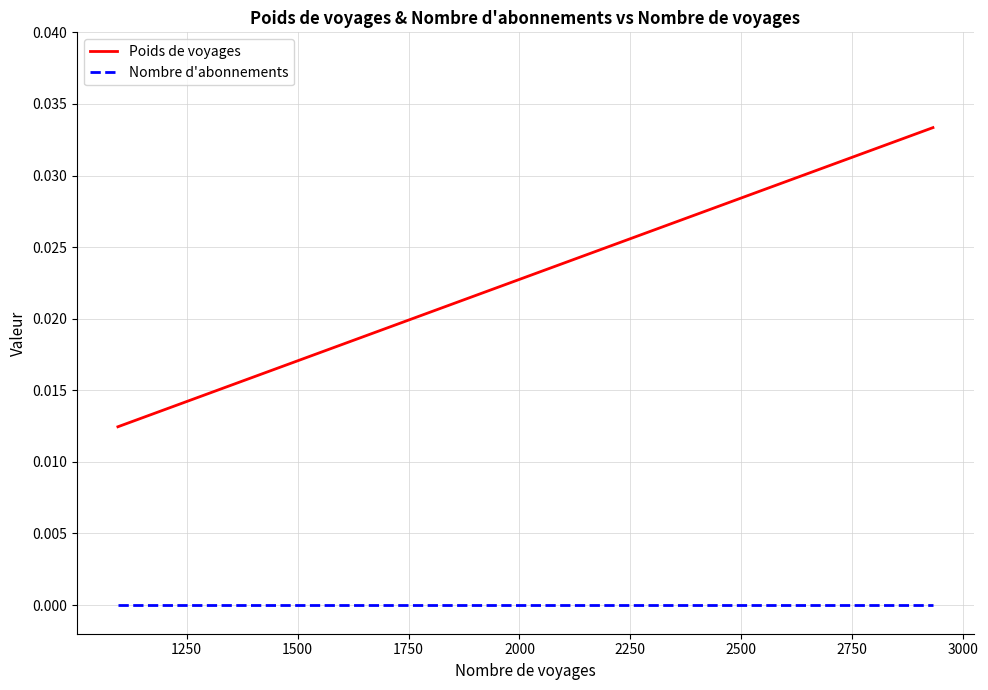

Which series has the largest total across all categories?

Poids de voyages